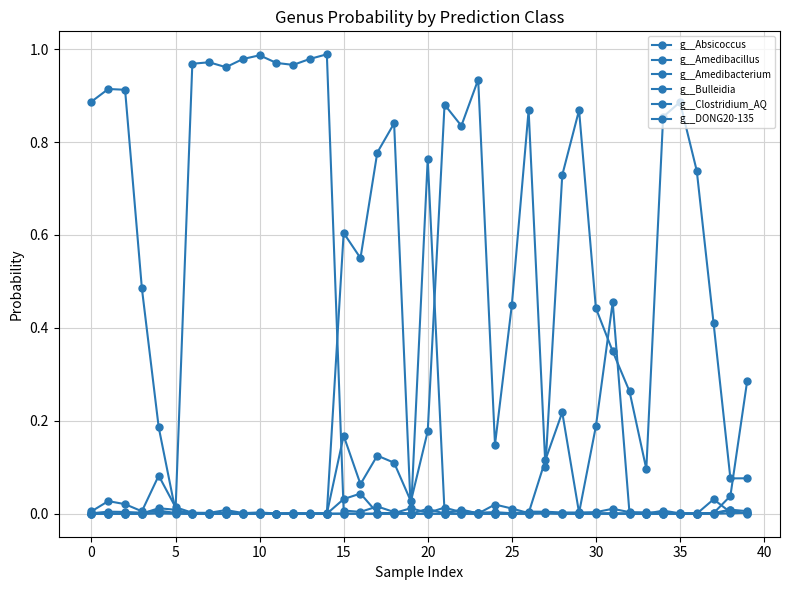

Is this an area chart (filled region under the line)?

No